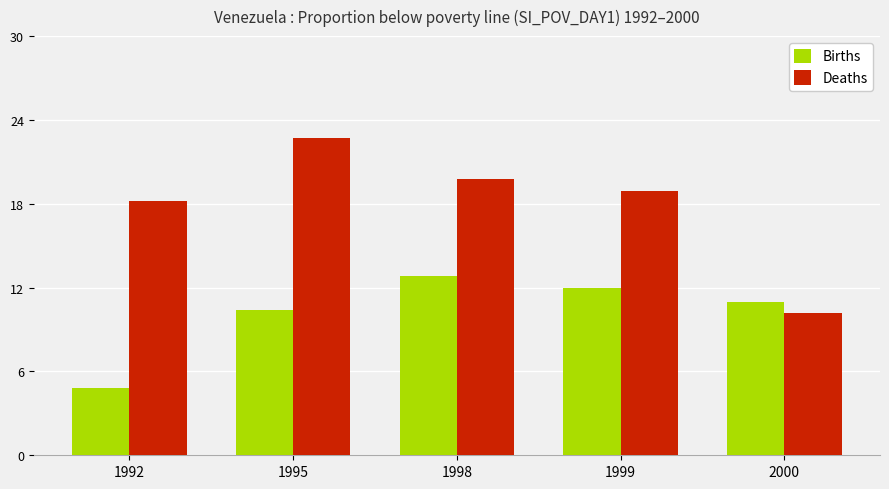

Is the value of Births at 1995 greater than the value of Deaths at 1995?

No